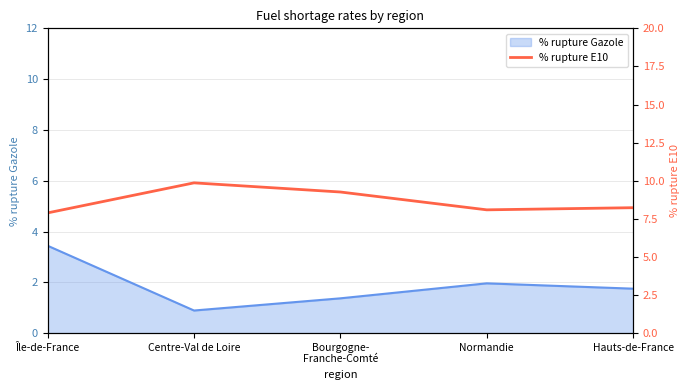

The value of % rupture Gazole at Normandie is 2.0. True or false?

True